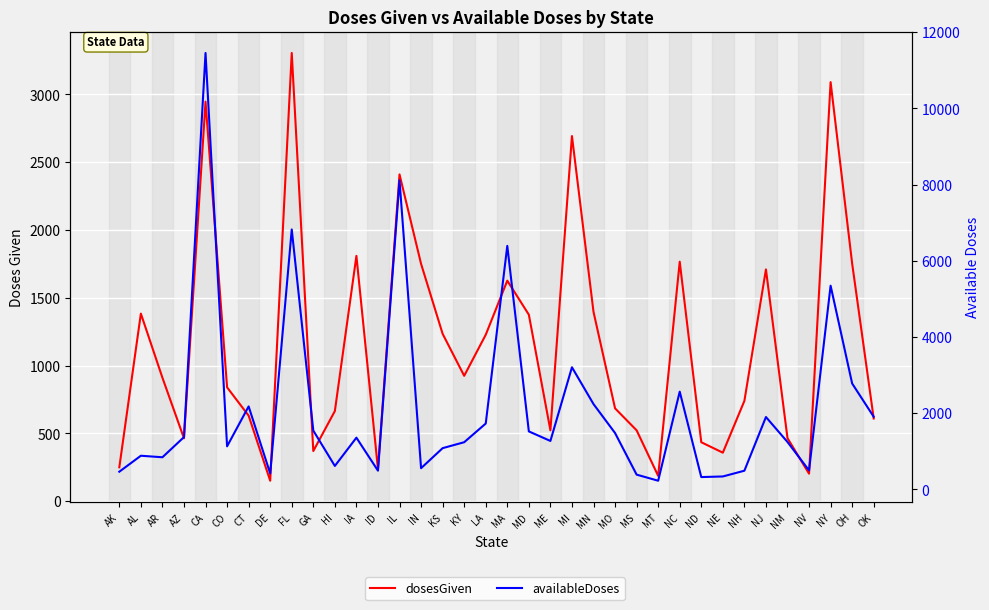

What is the maximum value shown in the chart?

11454